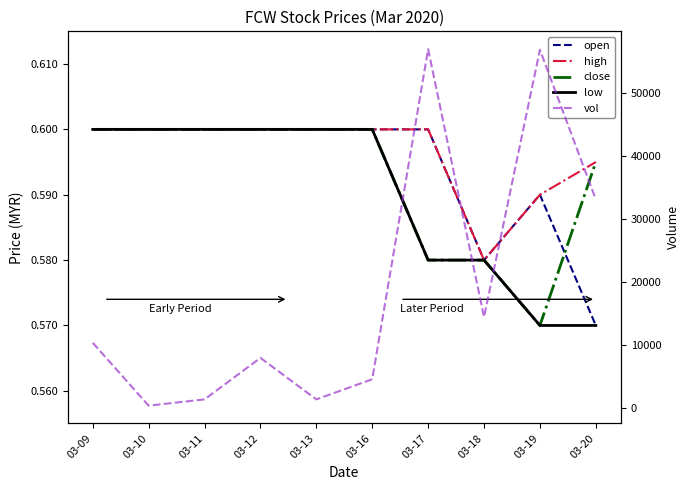

True or false: high has a value of 1.0 at 03-09.

False